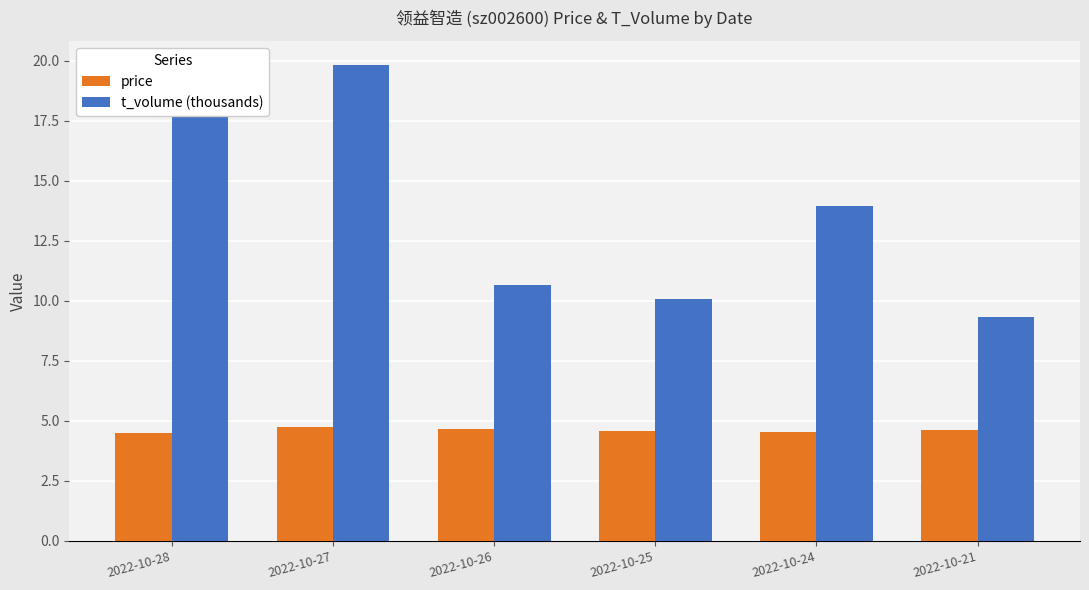

What is the maximum value shown in the chart?

19.8